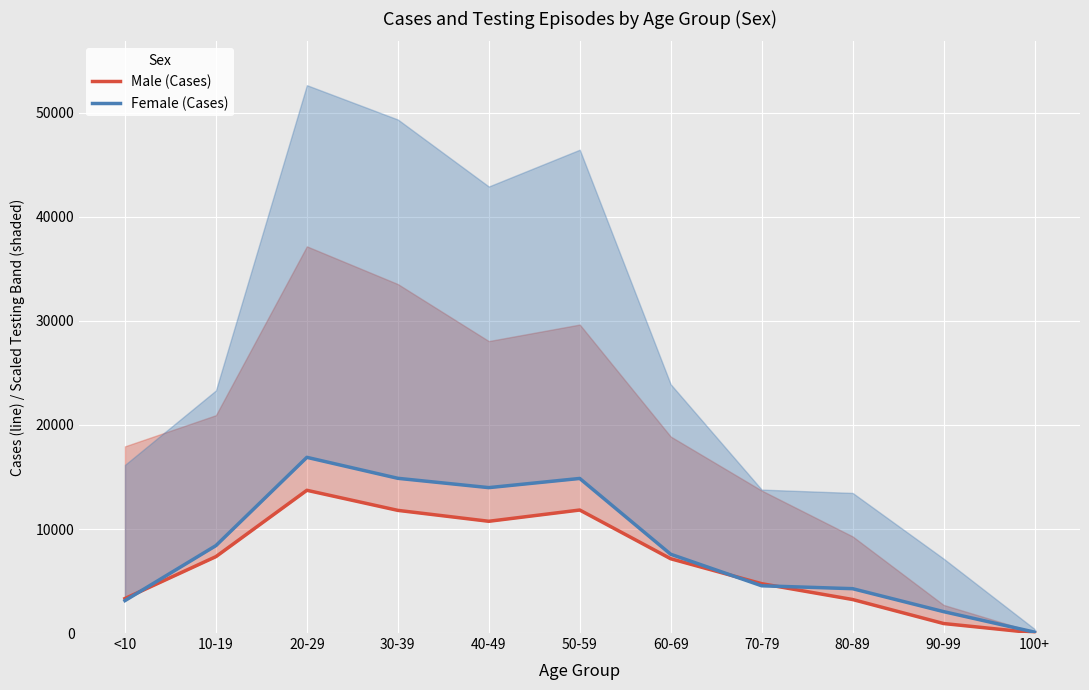

Is it true that Male (Cases) equals 1527 at 60-69?

False